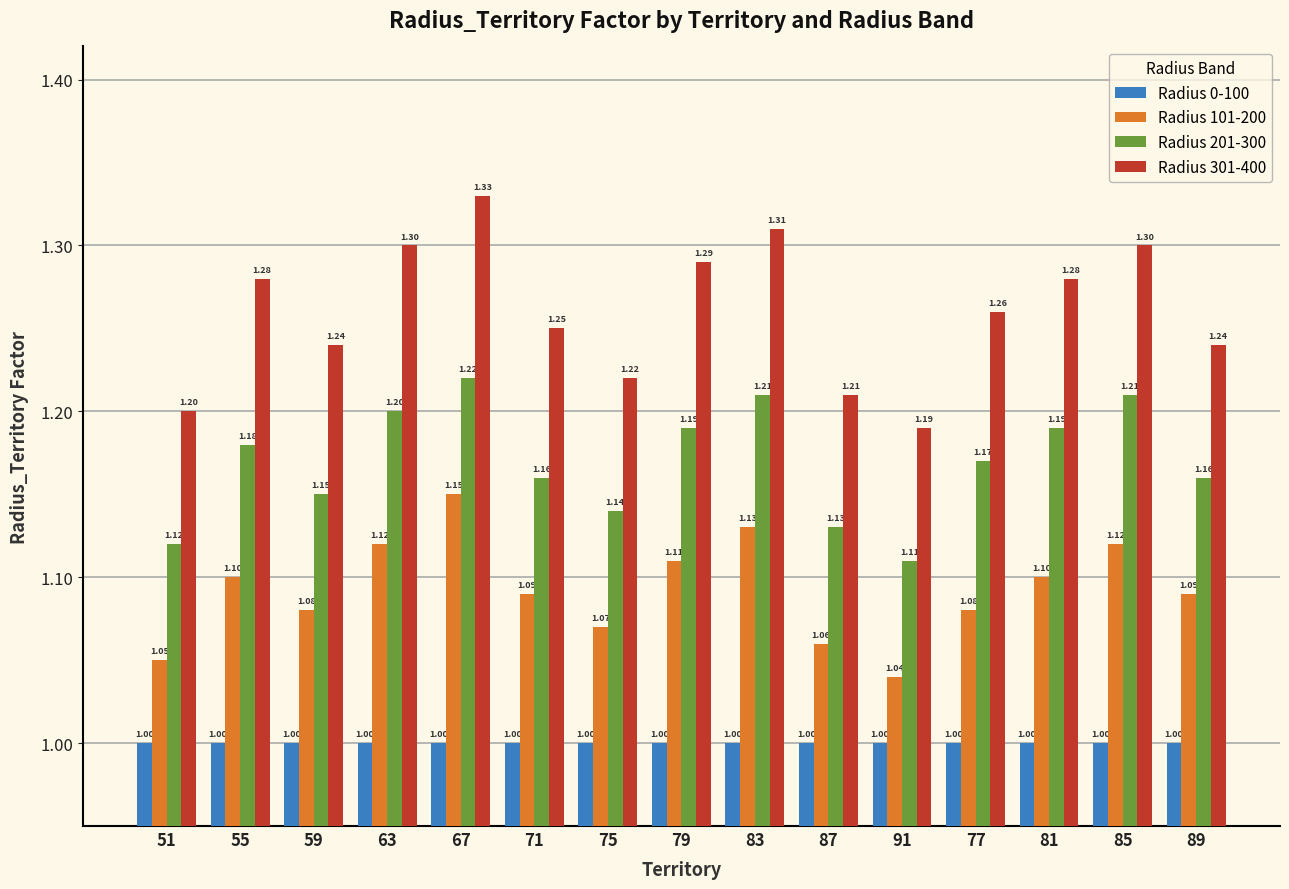

The value of Radius 301-400 at 77 is 1.3. True or false?

True